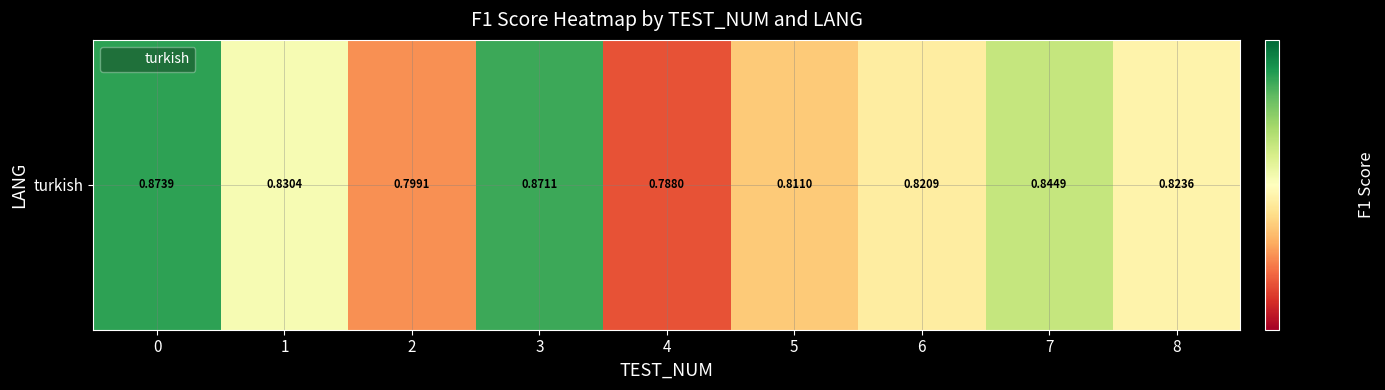

List the labels in order of value, largest first.

0, 3, 7, 1, 8, 6, 5, 2, 4